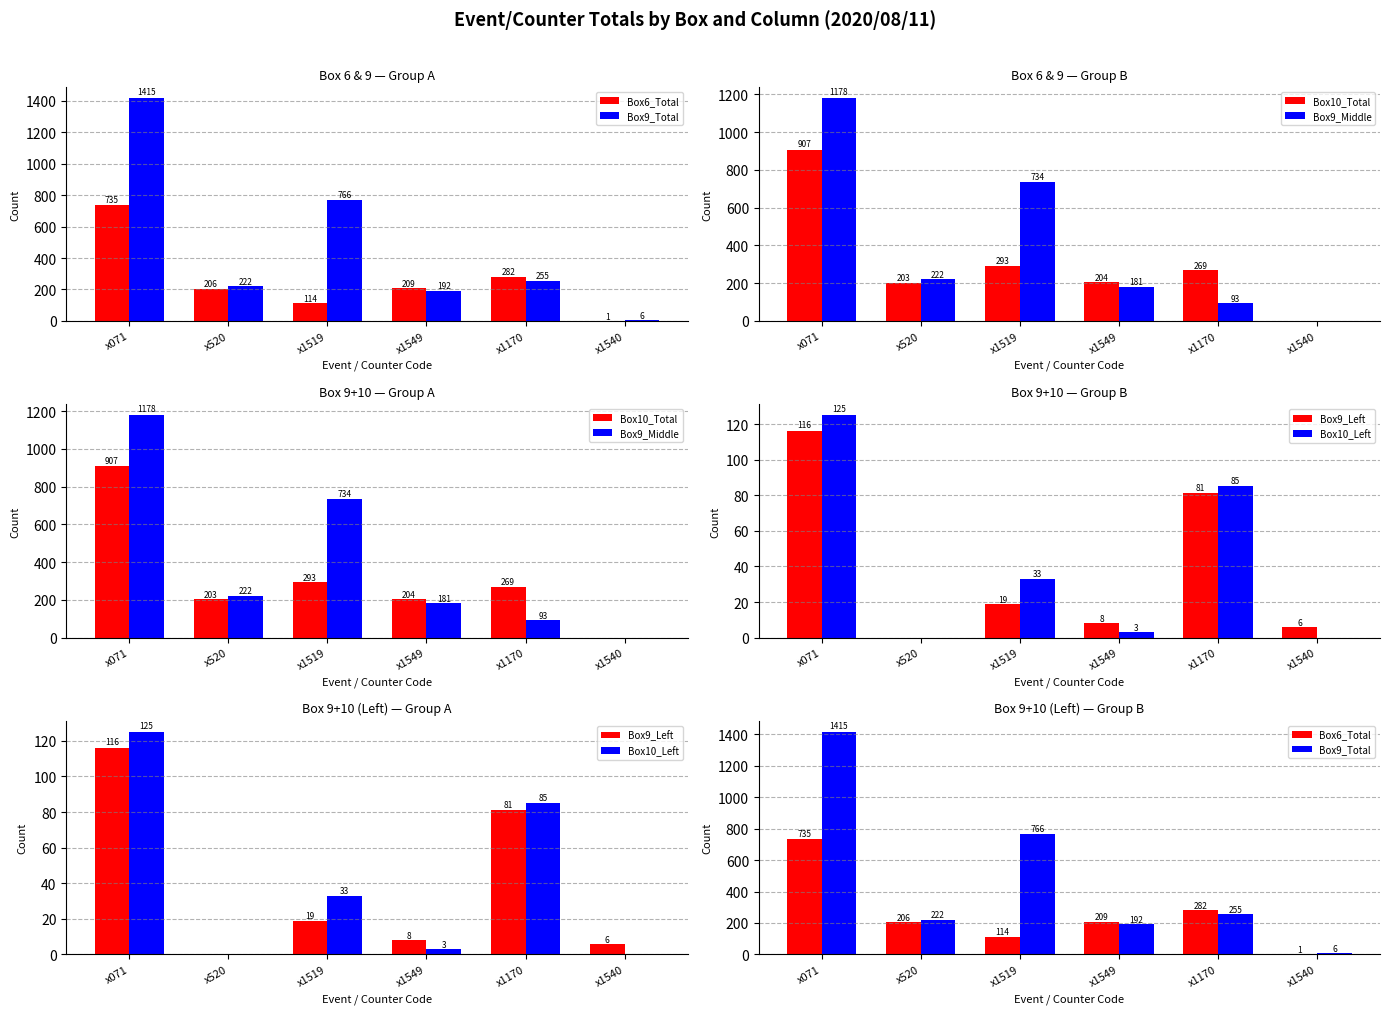

At which label does Box10_Total reach its peak?

x071